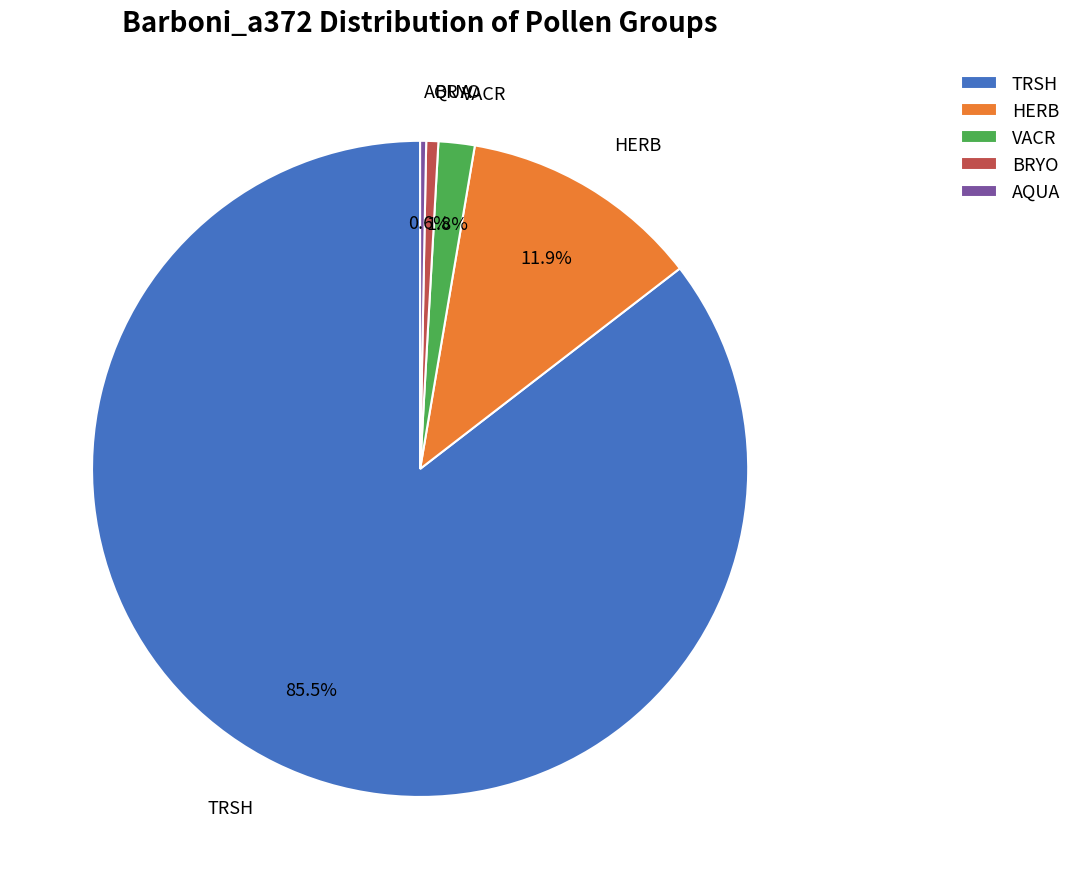

Count the number of slices in the pie.

5